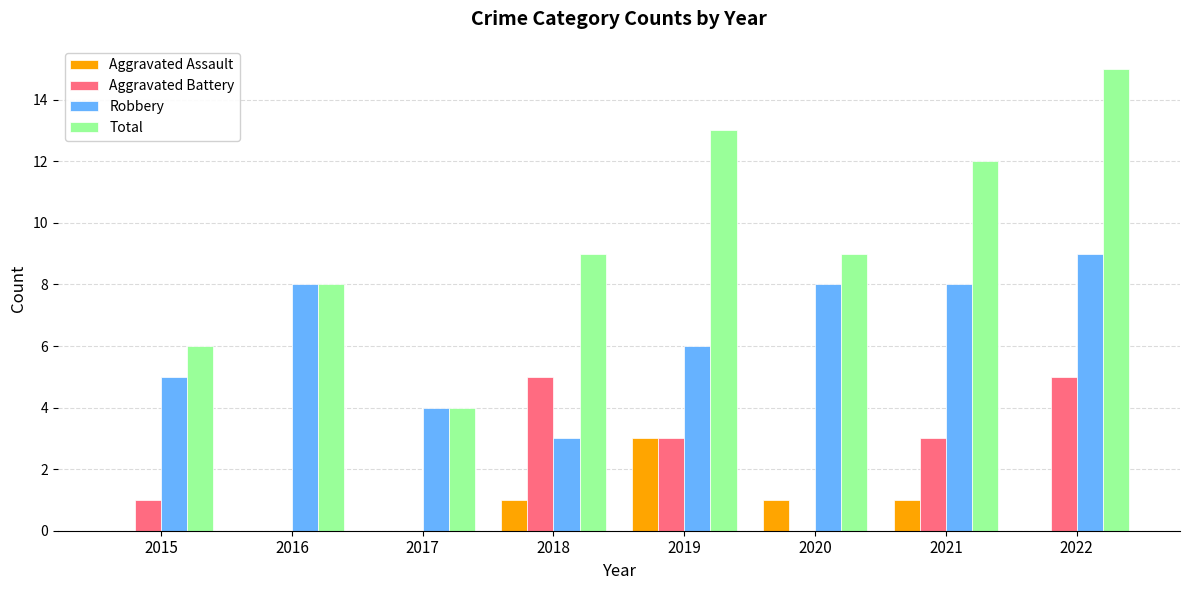

Where is Robbery nearest to the value 6?

2019